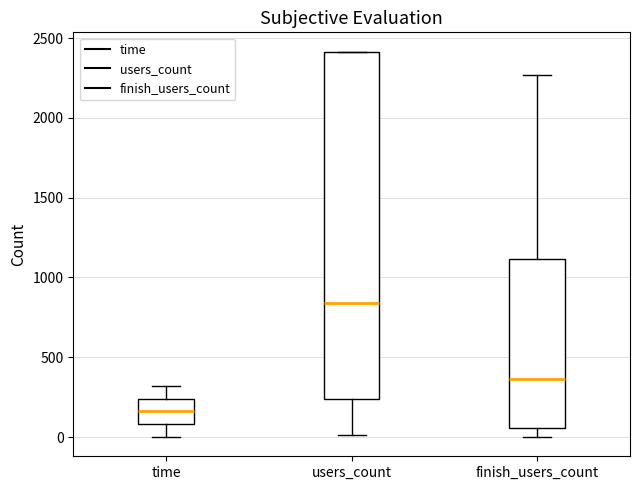

Which box is the tallest, from its lower edge to its upper edge?

users_count